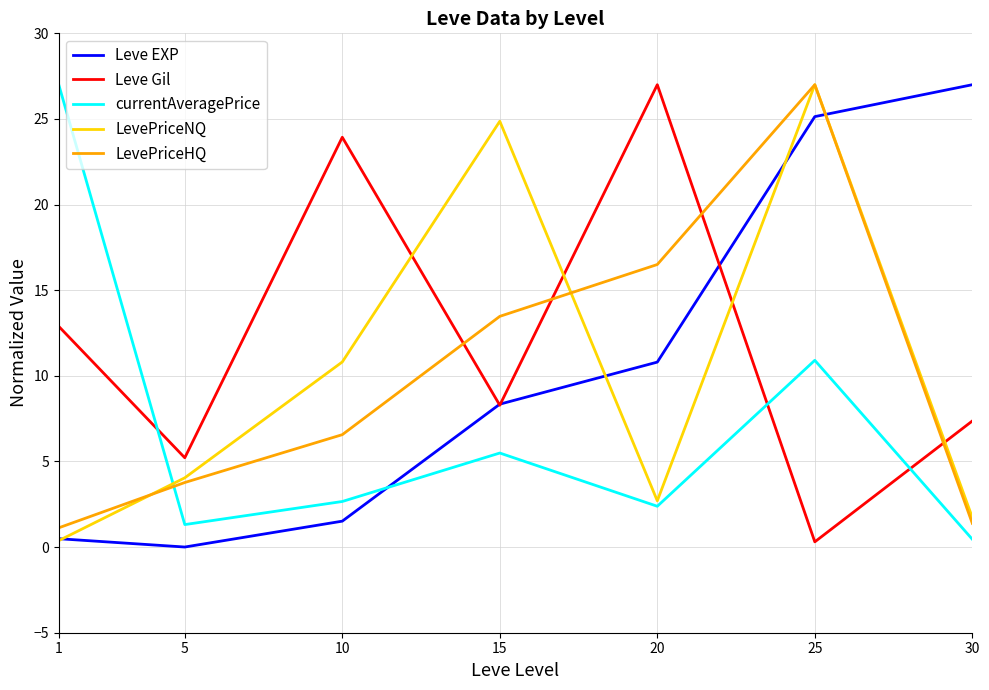

The Leve Gil series shows 6.0 at 1. True or false?

False